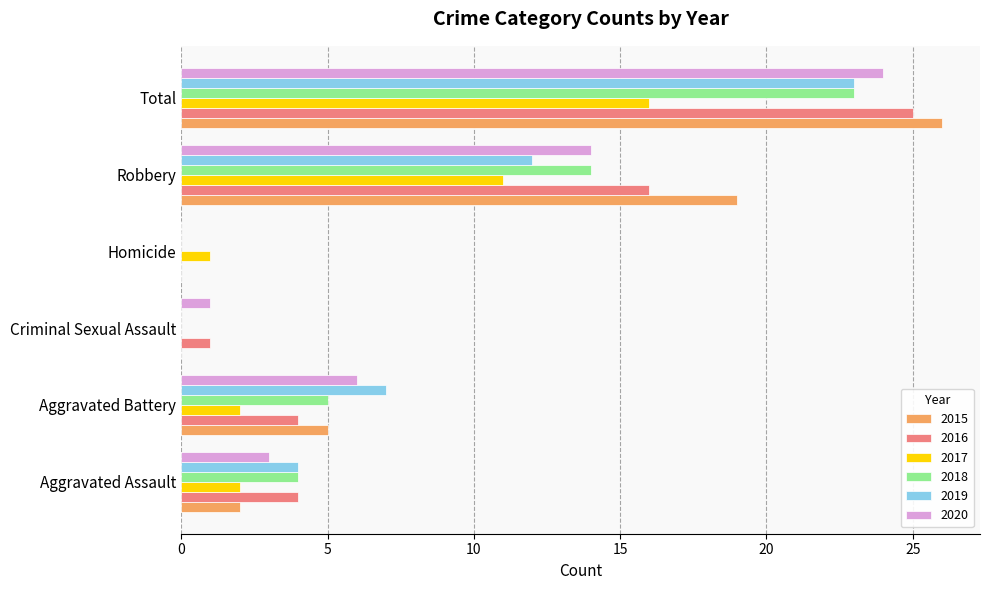

Between Aggravated Assault and Robbery, which series saw the biggest shift?

2015